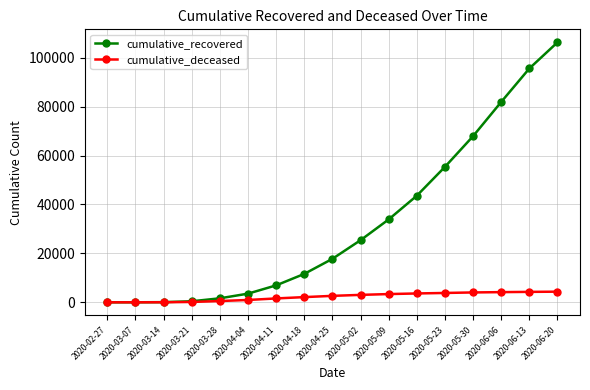

At which category is the sum across all series the highest?

2020-06-20